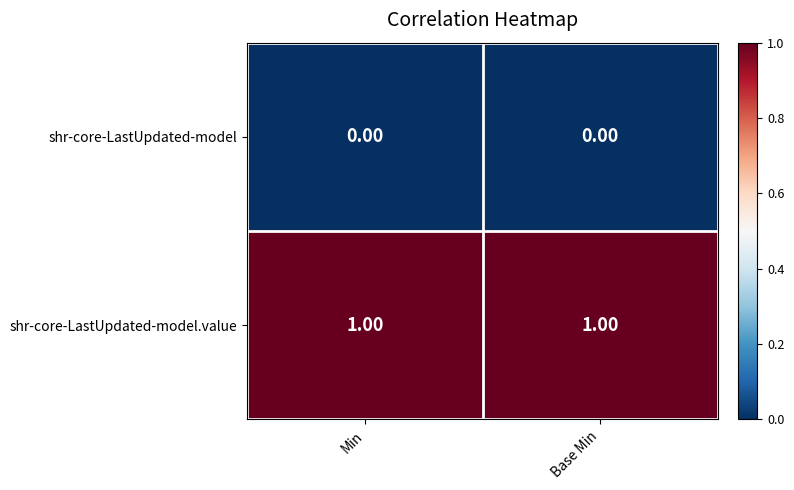

Rank the series by their maximum value, from lowest to highest.

shr-core-LastUpdated-model, shr-core-LastUpdated-model.value